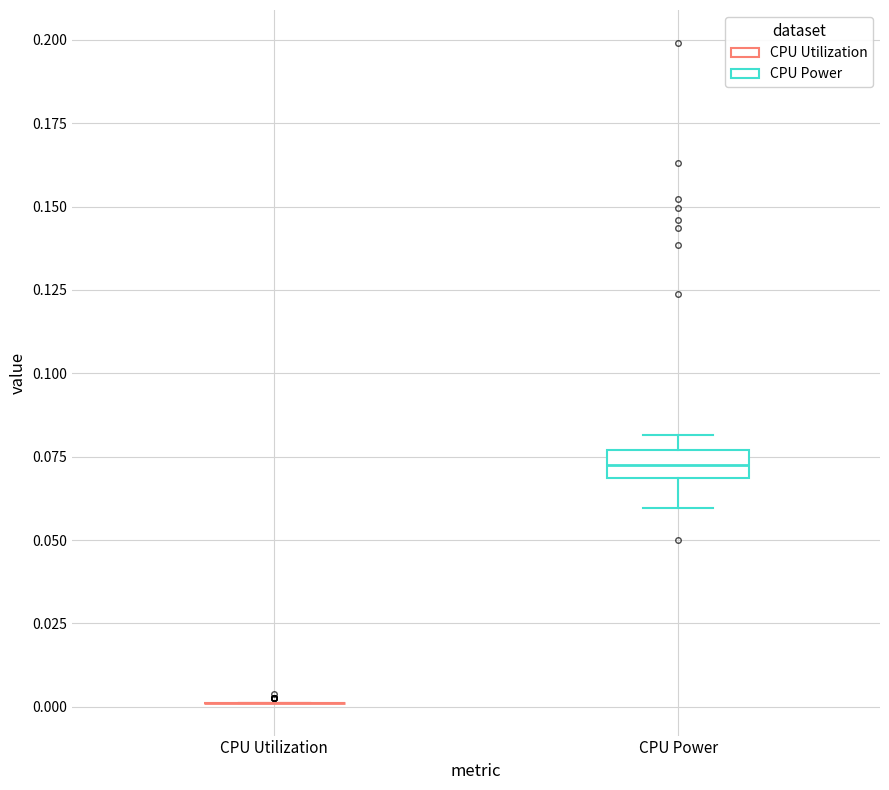

Comparing the boxes themselves (not the whiskers), which one is the tallest?

CPU Power